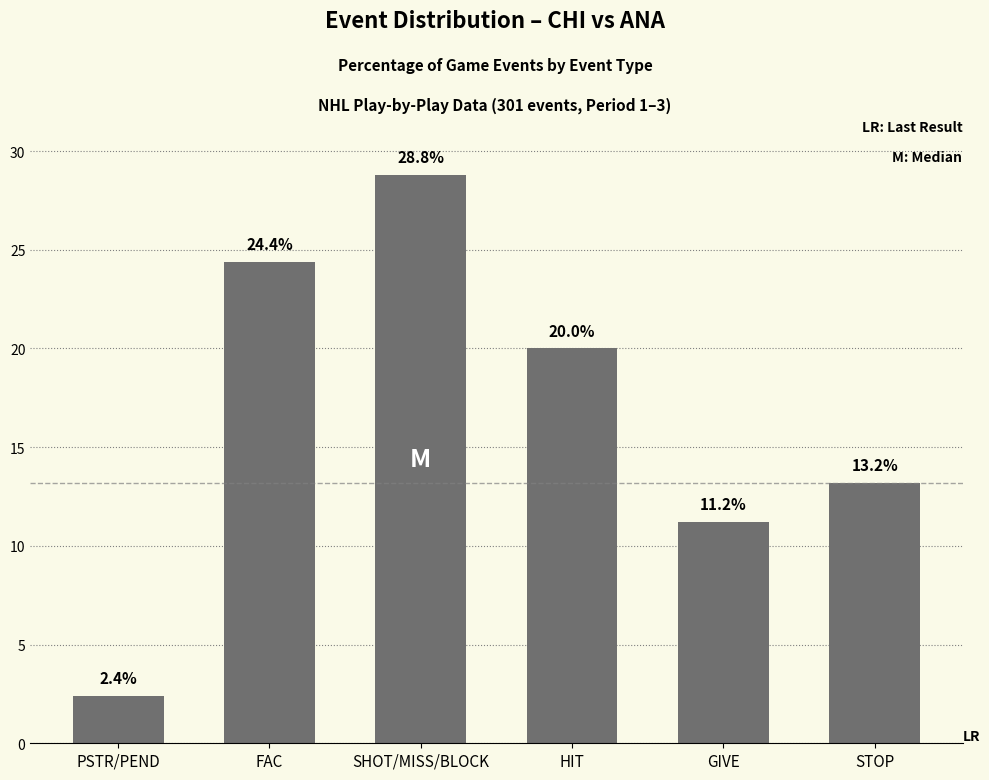

Are the bars horizontal?

No